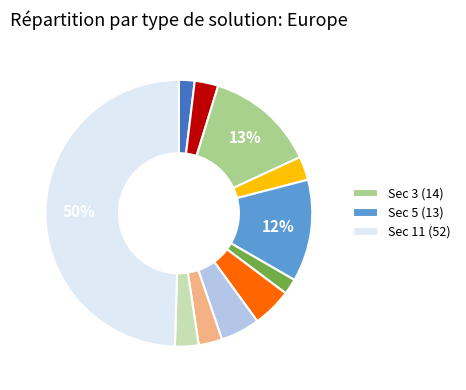

Count the number of slices in the pie.

11